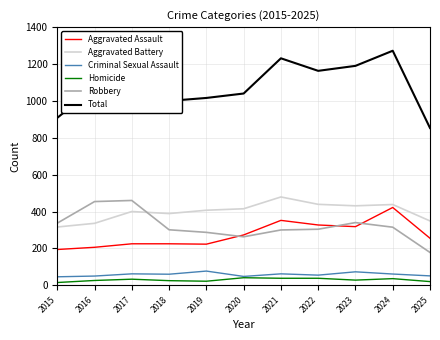

True or false: Homicide has a value of 26 at 2016.

True